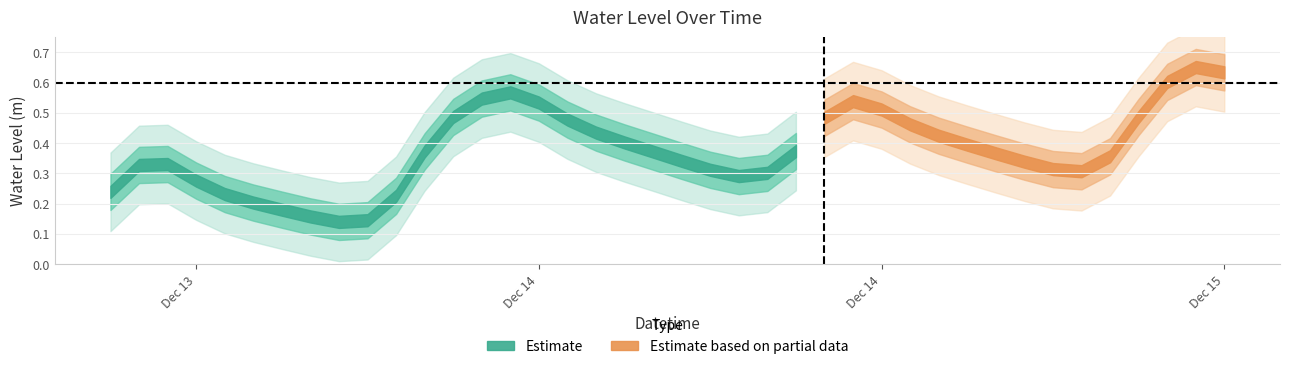

Rank the categories by value from highest to lowest.

2022-12-15 08:00:00, 2022-12-15 09:00:00, 2022-12-15 07:00:00, 2022-12-14 08:00:00, 2022-12-14 07:00:00, 2022-12-14 20:00:00, 2022-12-14 09:00:00, 2022-12-14 21:00:00, 2022-12-15 06:00:00, 2022-12-14 06:00:00, 2022-12-14 19:00:00, 2022-12-14 10:00:00, 2022-12-14 22:00:00, 2022-12-14 11:00:00, 2022-12-14 23:00:00, 2022-12-14 12:00:00, 2022-12-15 00:00:00, 2022-12-14 18:00:00, 2022-12-14 05:00:00, 2022-12-14 13:00:00, 2022-12-15 01:00:00, 2022-12-15 05:00:00, 2022-12-14 14:00:00, 2022-12-15 02:00:00, 2022-12-13 20:00:00, 2022-12-13 19:00:00, 2022-12-15 03:00:00, 2022-12-14 15:00:00, 2022-12-15 04:00:00, 2022-12-14 17:00:00, 2022-12-14 16:00:00, 2022-12-13 21:00:00, 2022-12-13 18:00:00, 2022-12-13 22:00:00, 2022-12-14 04:00:00, 2022-12-13 23:00:00, 2022-12-14 00:00:00, 2022-12-14 01:00:00, 2022-12-14 03:00:00, 2022-12-14 02:00:00